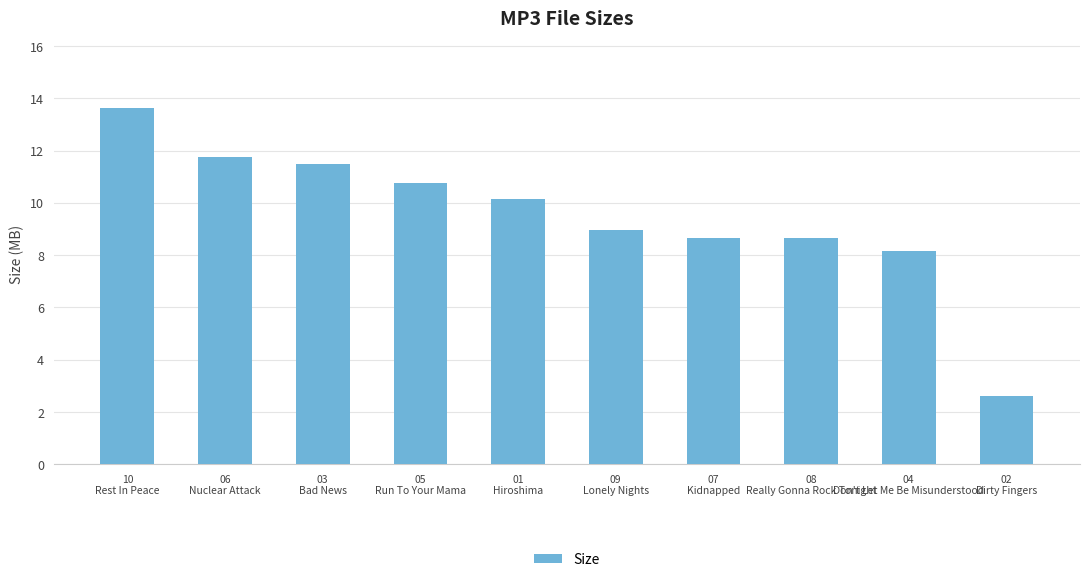

What is the average value?

9.5